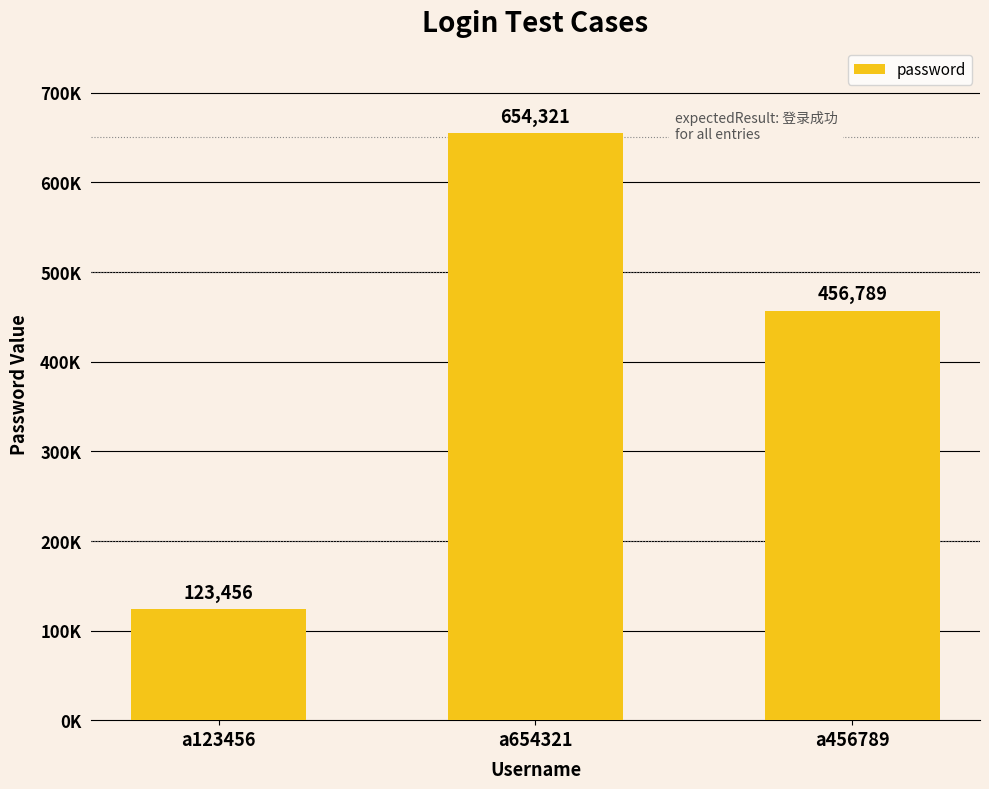

At which label is the value closest to 388888?

a456789